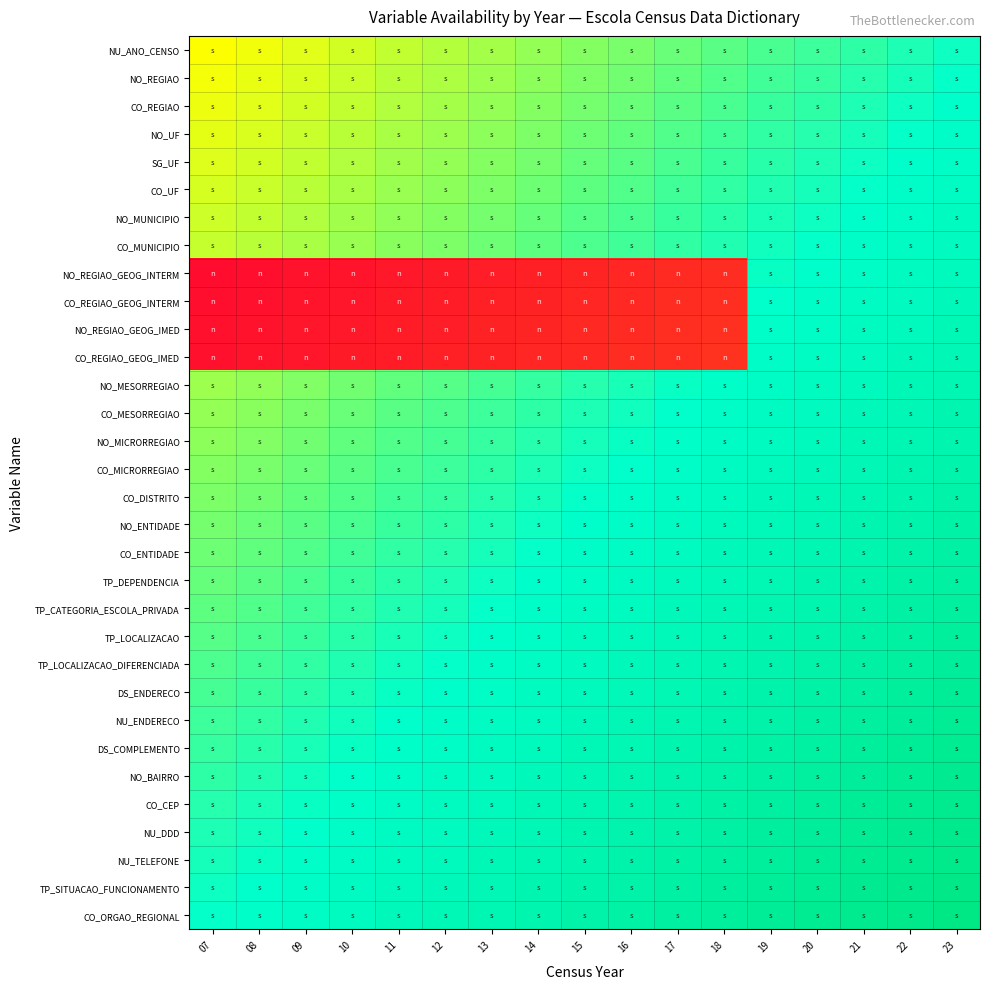

Reading left to right, what are all the values shown in this chart?

NU_ANO_CENSO: 07=0.5	08=0.5	09=0.5	10=0.5	11=0.6	12=0.6	13=0.6	14=0.6	15=0.6	16=0.6	17=0.6	18=0.7	19=0.7	20=0.7	21=0.7	22=0.7	23=0.7
NO_REGIAO: 07=0.5	08=0.5	09=0.5	10=0.6	11=0.6	12=0.6	13=0.6	14=0.6	15=0.6	16=0.6	17=0.7	18=0.7	19=0.7	20=0.7	21=0.7	22=0.7	23=0.7
CO_REGIAO: 07=0.5	08=0.5	09=0.5	10=0.6	11=0.6	12=0.6	13=0.6	14=0.6	15=0.6	16=0.6	17=0.7	18=0.7	19=0.7	20=0.7	21=0.7	22=0.7	23=0.8
NO_UF: 07=0.5	08=0.5	09=0.6	10=0.6	11=0.6	12=0.6	13=0.6	14=0.6	15=0.6	16=0.7	17=0.7	18=0.7	19=0.7	20=0.7	21=0.7	22=0.7	23=0.8
SG_UF: 07=0.5	08=0.5	09=0.6	10=0.6	11=0.6	12=0.6	13=0.6	14=0.6	15=0.6	16=0.7	17=0.7	18=0.7	19=0.7	20=0.7	21=0.7	22=0.8	23=0.8
CO_UF: 07=0.5	08=0.6	09=0.6	10=0.6	11=0.6	12=0.6	13=0.6	14=0.6	15=0.7	16=0.7	17=0.7	18=0.7	19=0.7	20=0.7	21=0.7	22=0.8	23=0.8
NO_MUNICIPIO: 07=0.5	08=0.6	09=0.6	10=0.6	11=0.6	12=0.6	13=0.6	14=0.6	15=0.7	16=0.7	17=0.7	18=0.7	19=0.7	20=0.7	21=0.8	22=0.8	23=0.8
CO_MUNICIPIO: 07=0.6	08=0.6	09=0.6	10=0.6	11=0.6	12=0.6	13=0.6	14=0.7	15=0.7	16=0.7	17=0.7	18=0.7	19=0.7	20=0.7	21=0.8	22=0.8	23=0.8
NO_REGIAO_GEOG_INTERM: 07=0.0	08=0.0	09=0.0	10=0.0	11=0.0	12=0.1	13=0.1	14=0.1	15=0.1	16=0.1	17=0.1	18=0.1	19=0.7	20=0.8	21=0.8	22=0.8	23=0.8
CO_REGIAO_GEOG_INTERM: 07=0.0	08=0.0	09=0.0	10=0.0	11=0.1	12=0.1	13=0.1	14=0.1	15=0.1	16=0.1	17=0.1	18=0.1	19=0.7	20=0.8	21=0.8	22=0.8	23=0.8
NO_REGIAO_GEOG_IMED: 07=0.0	08=0.0	09=0.0	10=0.0	11=0.1	12=0.1	13=0.1	14=0.1	15=0.1	16=0.1	17=0.1	18=0.1	19=0.8	20=0.8	21=0.8	22=0.8	23=0.8
CO_REGIAO_GEOG_IMED: 07=0.0	08=0.0	09=0.0	10=0.1	11=0.1	12=0.1	13=0.1	14=0.1	15=0.1	16=0.1	17=0.1	18=0.1	19=0.8	20=0.8	21=0.8	22=0.8	23=0.8
NO_MESORREGIAO: 07=0.6	08=0.6	09=0.6	10=0.6	11=0.7	12=0.7	13=0.7	14=0.7	15=0.7	16=0.7	17=0.7	18=0.8	19=0.8	20=0.8	21=0.8	22=0.8	23=0.8
CO_MESORREGIAO: 07=0.6	08=0.6	09=0.6	10=0.6	11=0.7	12=0.7	13=0.7	14=0.7	15=0.7	16=0.7	17=0.7	18=0.8	19=0.8	20=0.8	21=0.8	22=0.8	23=0.8
NO_MICRORREGIAO: 07=0.6	08=0.6	09=0.6	10=0.7	11=0.7	12=0.7	13=0.7	14=0.7	15=0.7	16=0.7	17=0.8	18=0.8	19=0.8	20=0.8	21=0.8	22=0.8	23=0.8
CO_MICRORREGIAO: 07=0.6	08=0.6	09=0.6	10=0.7	11=0.7	12=0.7	13=0.7	14=0.7	15=0.7	16=0.7	17=0.8	18=0.8	19=0.8	20=0.8	21=0.8	22=0.8	23=0.9
CO_DISTRITO: 07=0.6	08=0.6	09=0.7	10=0.7	11=0.7	12=0.7	13=0.7	14=0.7	15=0.7	16=0.8	17=0.8	18=0.8	19=0.8	20=0.8	21=0.8	22=0.8	23=0.9
NO_ENTIDADE: 07=0.6	08=0.6	09=0.7	10=0.7	11=0.7	12=0.7	13=0.7	14=0.7	15=0.8	16=0.8	17=0.8	18=0.8	19=0.8	20=0.8	21=0.8	22=0.9	23=0.9
CO_ENTIDADE: 07=0.6	08=0.7	09=0.7	10=0.7	11=0.7	12=0.7	13=0.7	14=0.7	15=0.8	16=0.8	17=0.8	18=0.8	19=0.8	20=0.8	21=0.8	22=0.9	23=0.9
TP_DEPENDENCIA: 07=0.6	08=0.7	09=0.7	10=0.7	11=0.7	12=0.7	13=0.7	14=0.8	15=0.8	16=0.8	17=0.8	18=0.8	19=0.8	20=0.8	21=0.9	22=0.9	23=0.9
TP_CATEGORIA_ESCOLA_PRIVADA: 07=0.7	08=0.7	09=0.7	10=0.7	11=0.7	12=0.7	13=0.7	14=0.8	15=0.8	16=0.8	17=0.8	18=0.8	19=0.8	20=0.8	21=0.9	22=0.9	23=0.9
TP_LOCALIZACAO: 07=0.7	08=0.7	09=0.7	10=0.7	11=0.7	12=0.7	13=0.8	14=0.8	15=0.8	16=0.8	17=0.8	18=0.8	19=0.8	20=0.9	21=0.9	22=0.9	23=0.9
TP_LOCALIZACAO_DIFERENCIADA: 07=0.7	08=0.7	09=0.7	10=0.7	11=0.7	12=0.7	13=0.8	14=0.8	15=0.8	16=0.8	17=0.8	18=0.8	19=0.8	20=0.9	21=0.9	22=0.9	23=0.9
DS_ENDERECO: 07=0.7	08=0.7	09=0.7	10=0.7	11=0.7	12=0.8	13=0.8	14=0.8	15=0.8	16=0.8	17=0.8	18=0.8	19=0.9	20=0.9	21=0.9	22=0.9	23=0.9
NU_ENDERECO: 07=0.7	08=0.7	09=0.7	10=0.7	11=0.7	12=0.8	13=0.8	14=0.8	15=0.8	16=0.8	17=0.8	18=0.8	19=0.9	20=0.9	21=0.9	22=0.9	23=0.9
DS_COMPLEMENTO: 07=0.7	08=0.7	09=0.7	10=0.7	11=0.8	12=0.8	13=0.8	14=0.8	15=0.8	16=0.8	17=0.8	18=0.9	19=0.9	20=0.9	21=0.9	22=0.9	23=0.9
NO_BAIRRO: 07=0.7	08=0.7	09=0.7	10=0.7	11=0.8	12=0.8	13=0.8	14=0.8	15=0.8	16=0.8	17=0.9	18=0.9	19=0.9	20=0.9	21=0.9	22=0.9	23=0.9
CO_CEP: 07=0.7	08=0.7	09=0.7	10=0.8	11=0.8	12=0.8	13=0.8	14=0.8	15=0.8	16=0.8	17=0.9	18=0.9	19=0.9	20=0.9	21=0.9	22=0.9	23=0.9
NU_DDD: 07=0.7	08=0.7	09=0.7	10=0.8	11=0.8	12=0.8	13=0.8	14=0.8	15=0.8	16=0.9	17=0.9	18=0.9	19=0.9	20=0.9	21=0.9	22=0.9	23=1.0
NU_TELEFONE: 07=0.7	08=0.7	09=0.8	10=0.8	11=0.8	12=0.8	13=0.8	14=0.8	15=0.8	16=0.9	17=0.9	18=0.9	19=0.9	20=0.9	21=0.9	22=0.9	23=1.0
TP_SITUACAO_FUNCIONAMENTO: 07=0.7	08=0.7	09=0.8	10=0.8	11=0.8	12=0.8	13=0.8	14=0.8	15=0.9	16=0.9	17=0.9	18=0.9	19=0.9	20=0.9	21=0.9	22=1.0	23=1.0
CO_ORGAO_REGIONAL: 07=0.7	08=0.8	09=0.8	10=0.8	11=0.8	12=0.8	13=0.8	14=0.8	15=0.9	16=0.9	17=0.9	18=0.9	19=0.9	20=0.9	21=0.9	22=1.0	23=1.0